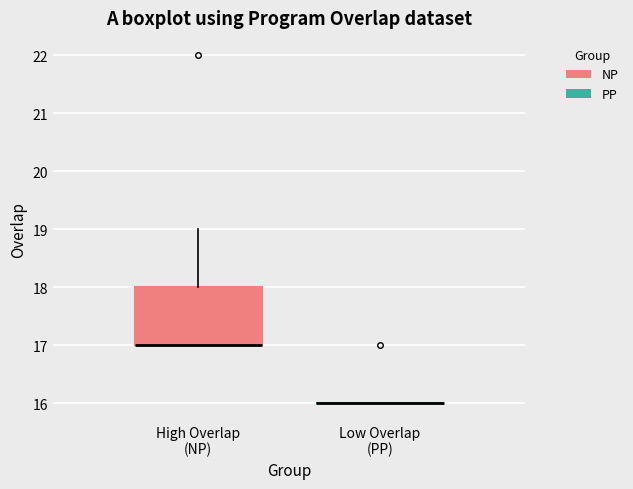

Which box is the tallest, from its lower edge to its upper edge?

High Overlap (NP)